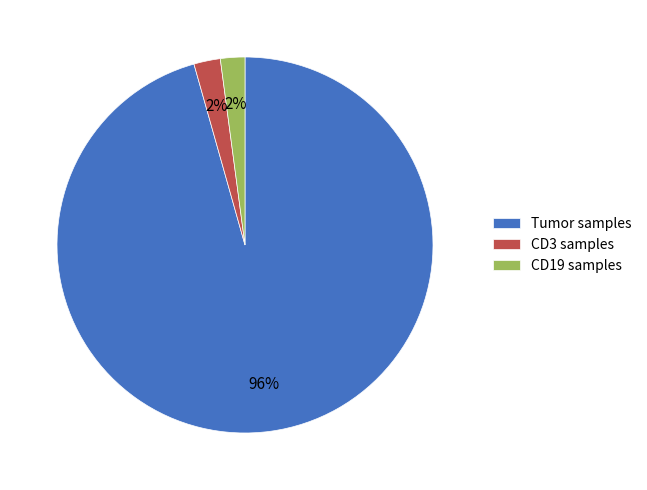

Count the number of slices in the pie.

3